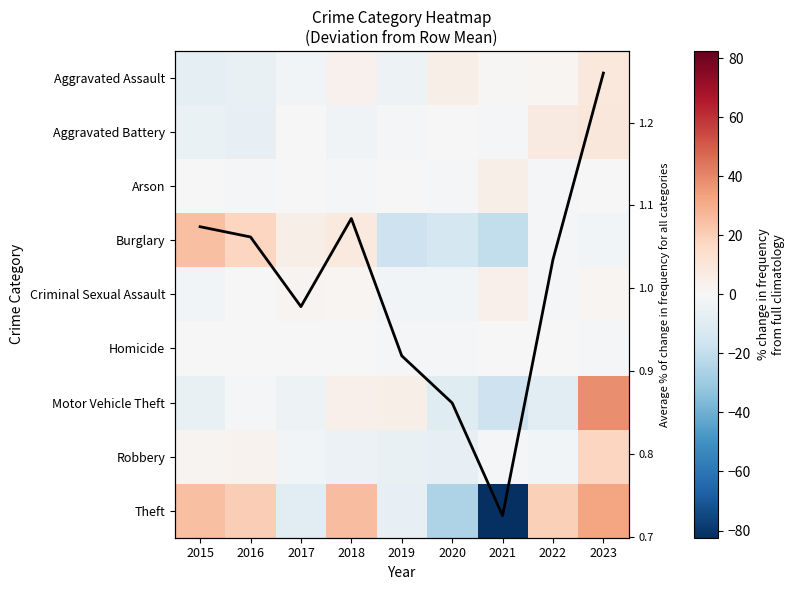

What is the difference between the highest and lowest values at 2015?

32.0